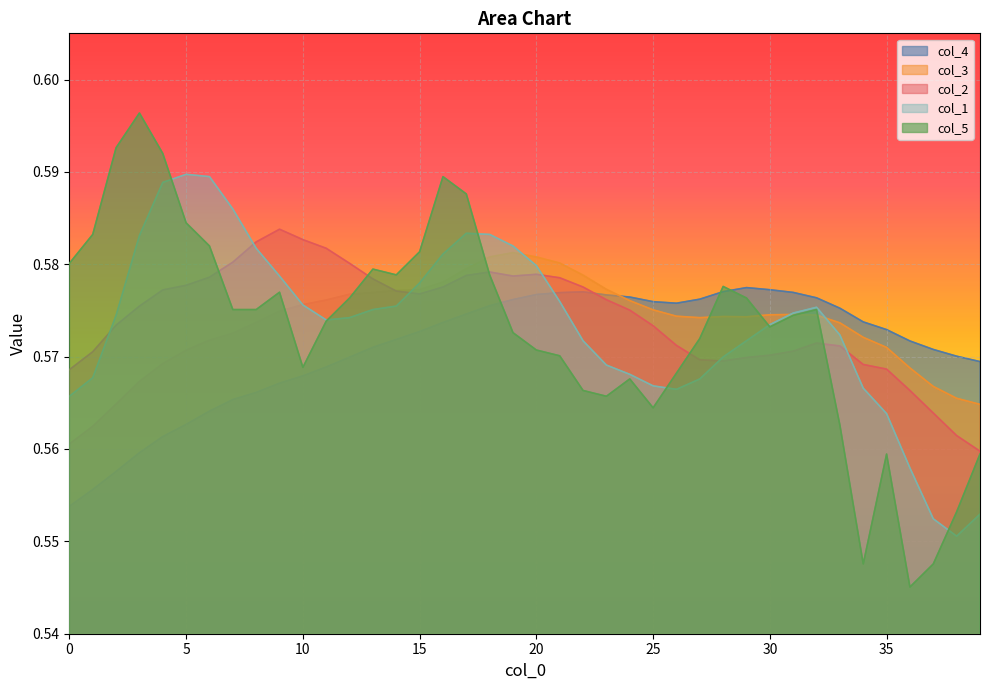

Which series ends up on top after the final intersection of col_1 and col_3?

col_3